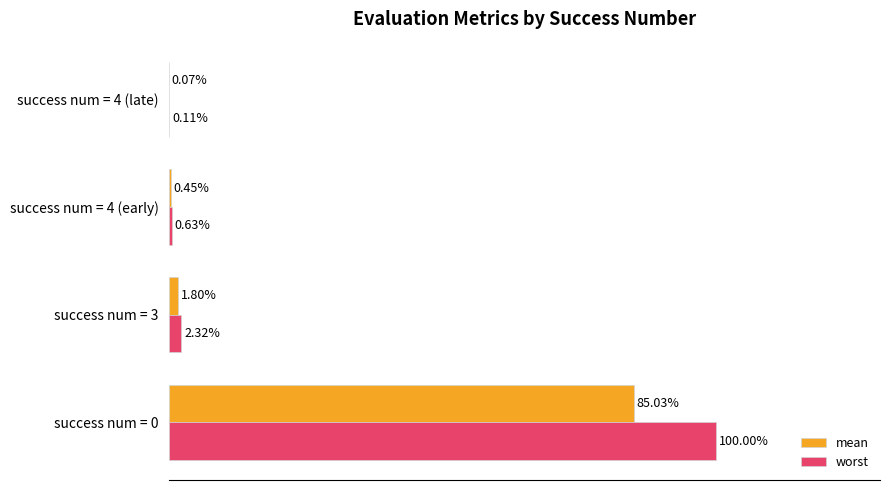

Between success num = 3 and success num = 4 (early), which series saw the biggest shift?

worst